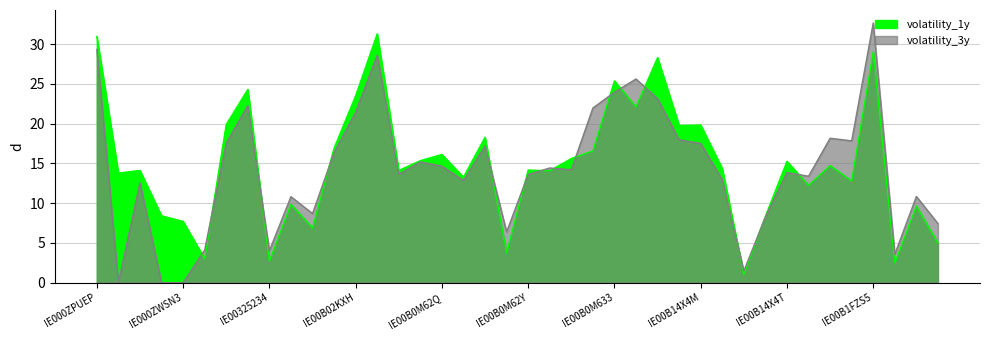

At which category is the sum across all series the highest?

IE00B1FZS5